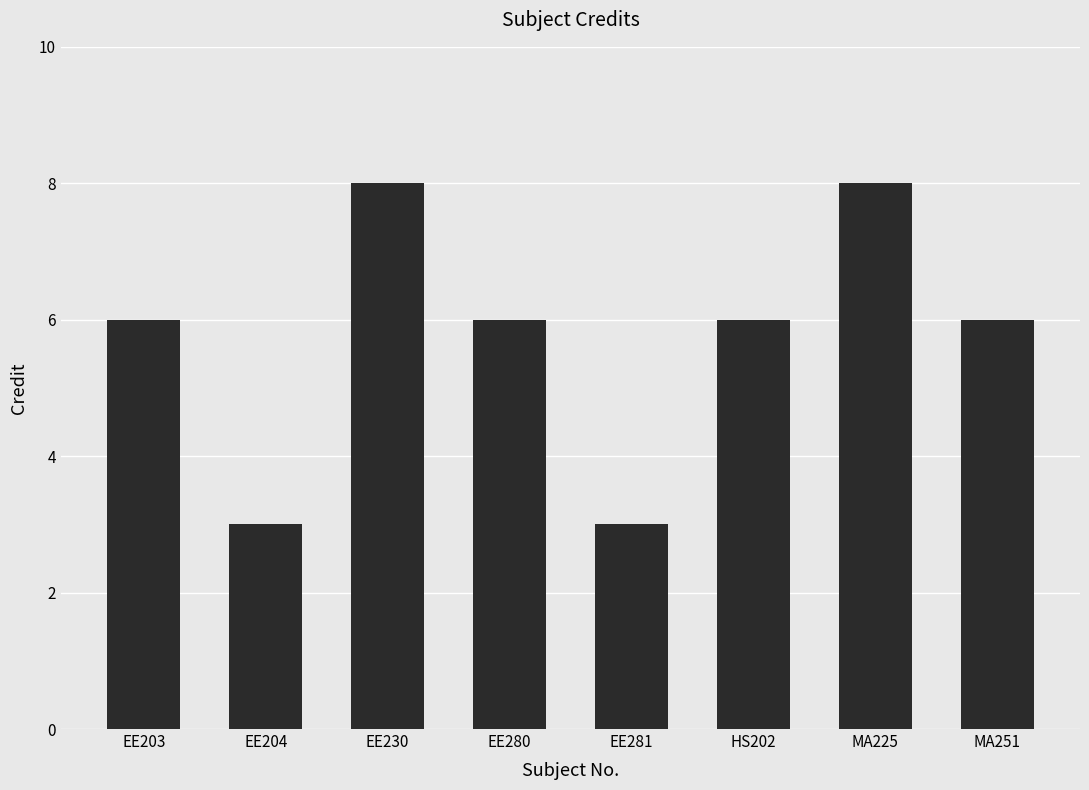

What is the average value?

6